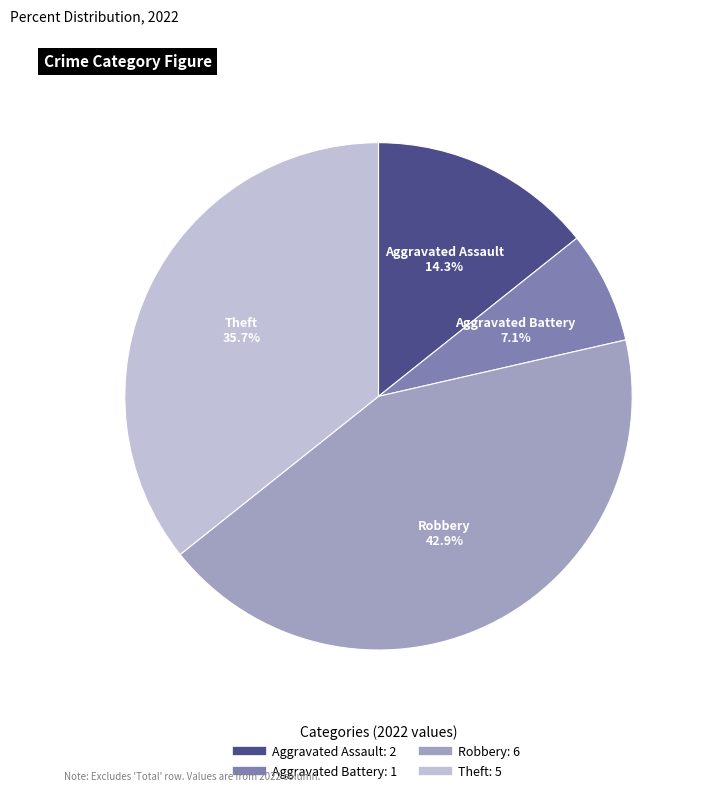

To the nearest percent, what percentage of the pie is Robbery?

43%